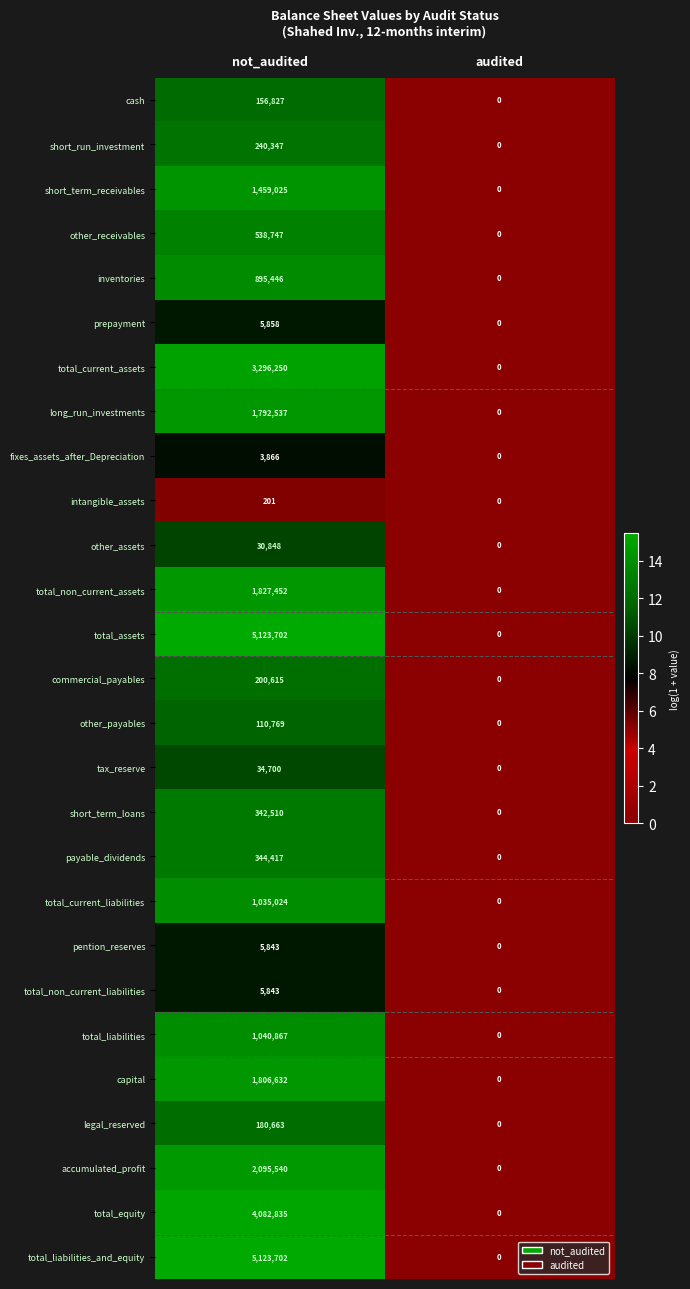

Is the value of total_liabilities at audited greater than the value of other_assets at not_audited?

No